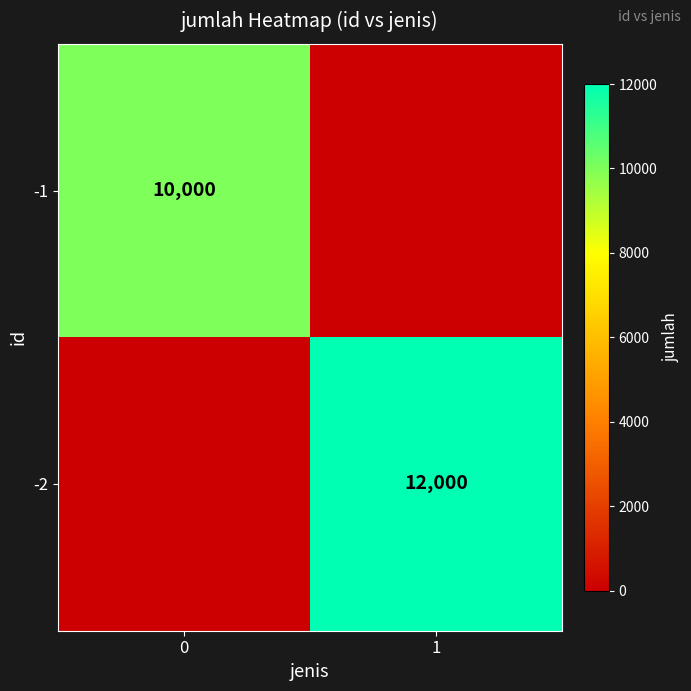

What is the greatest value displayed?

12000